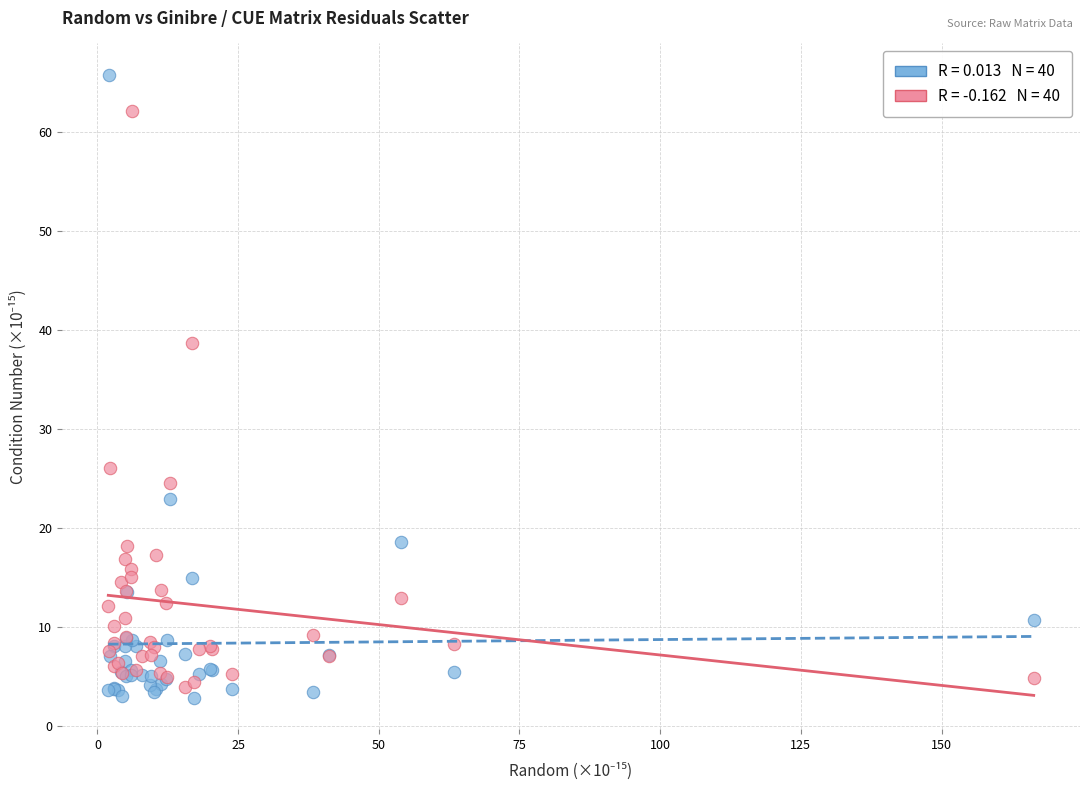

Across all series, what Y value is closest to 34?

38.7